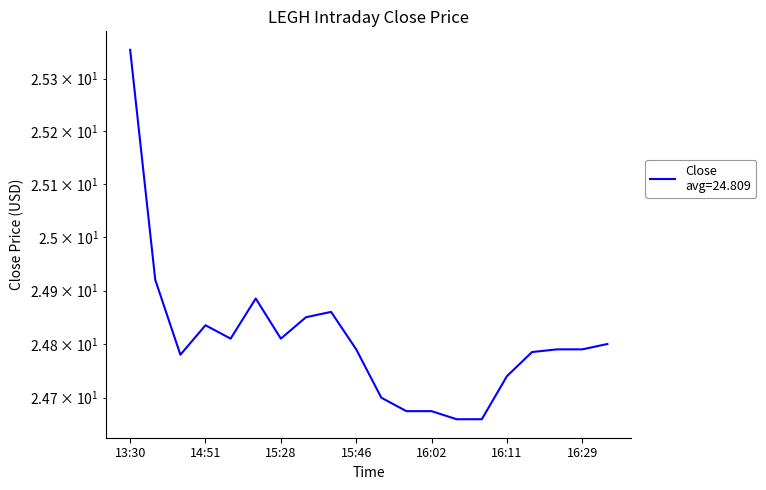

Does the chart have visible grid lines?

No